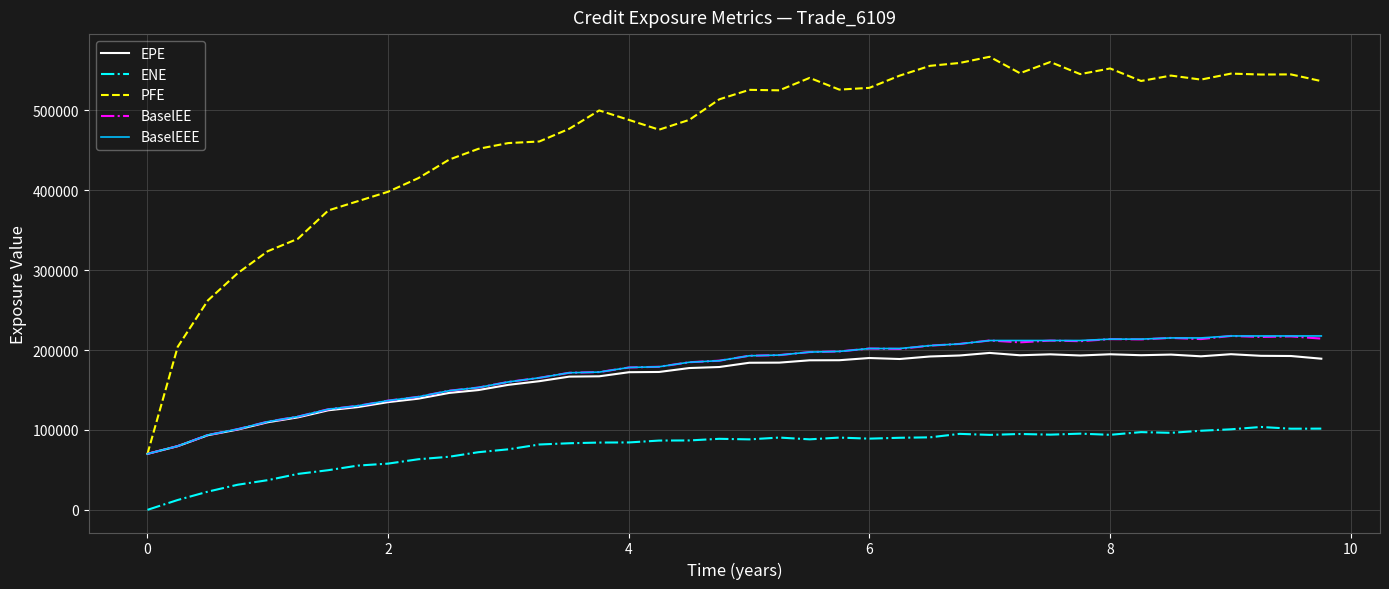

What is the highest value of the PFE series?

567214.0